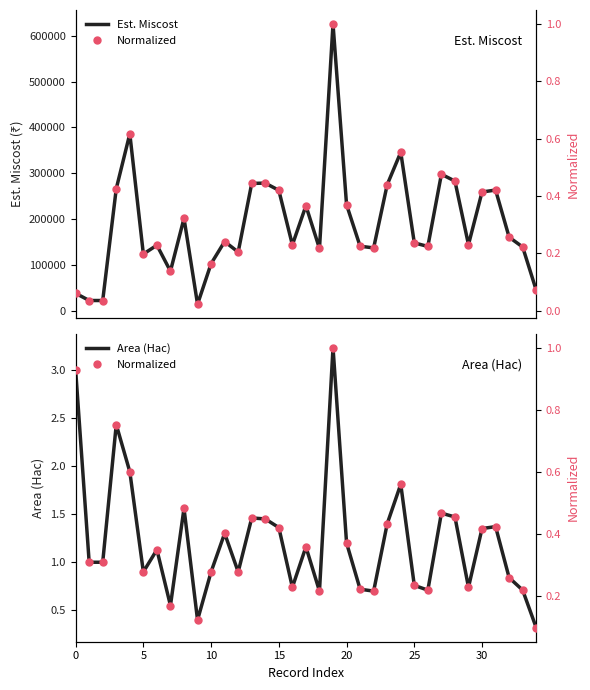

What is the difference between the second highest and minimum values in the Est. Miscost (abs) series?

371961.4